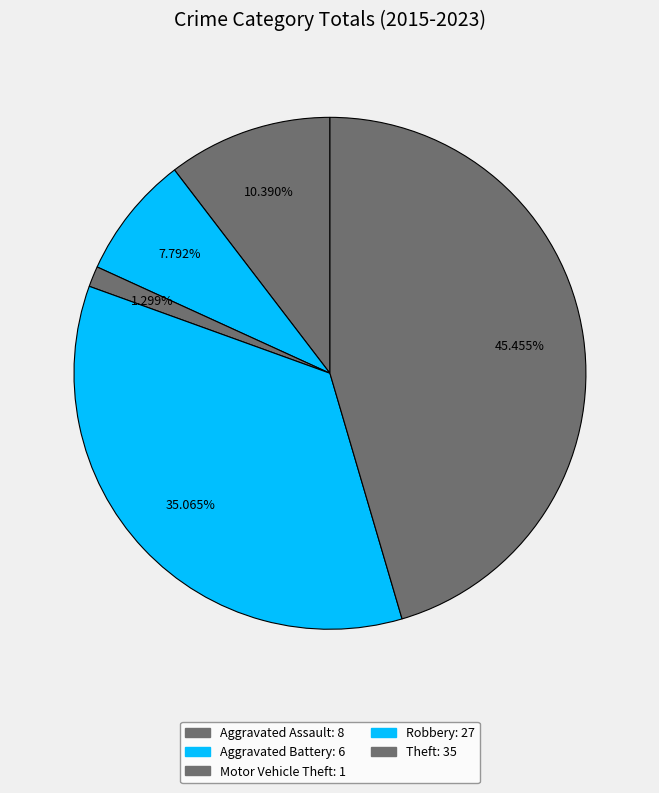

What is the largest slice in the pie chart?

Theft